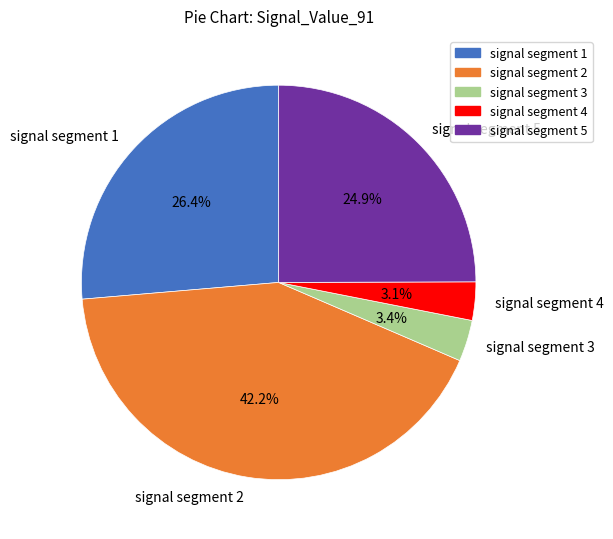

Does any single category account for the majority?

No